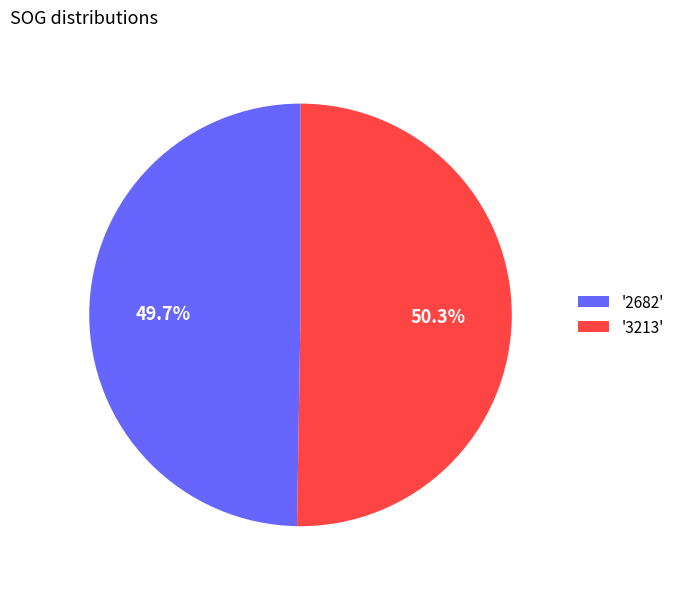

Approximately how many times larger is the value at '3213' compared to '2682'?

1.0